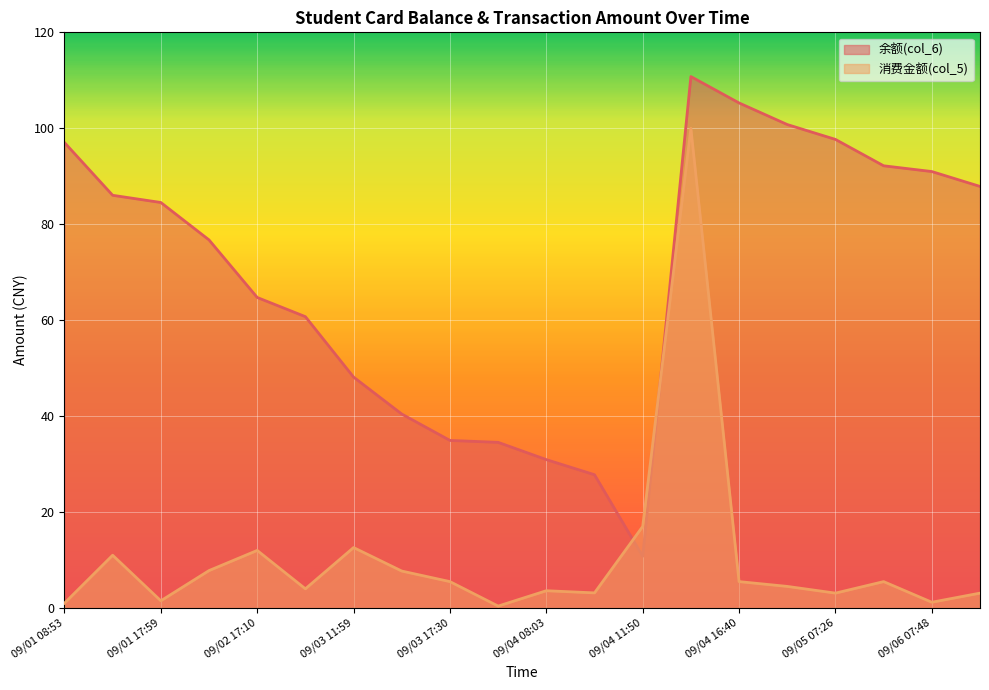

How many lines are shown in the chart?

2